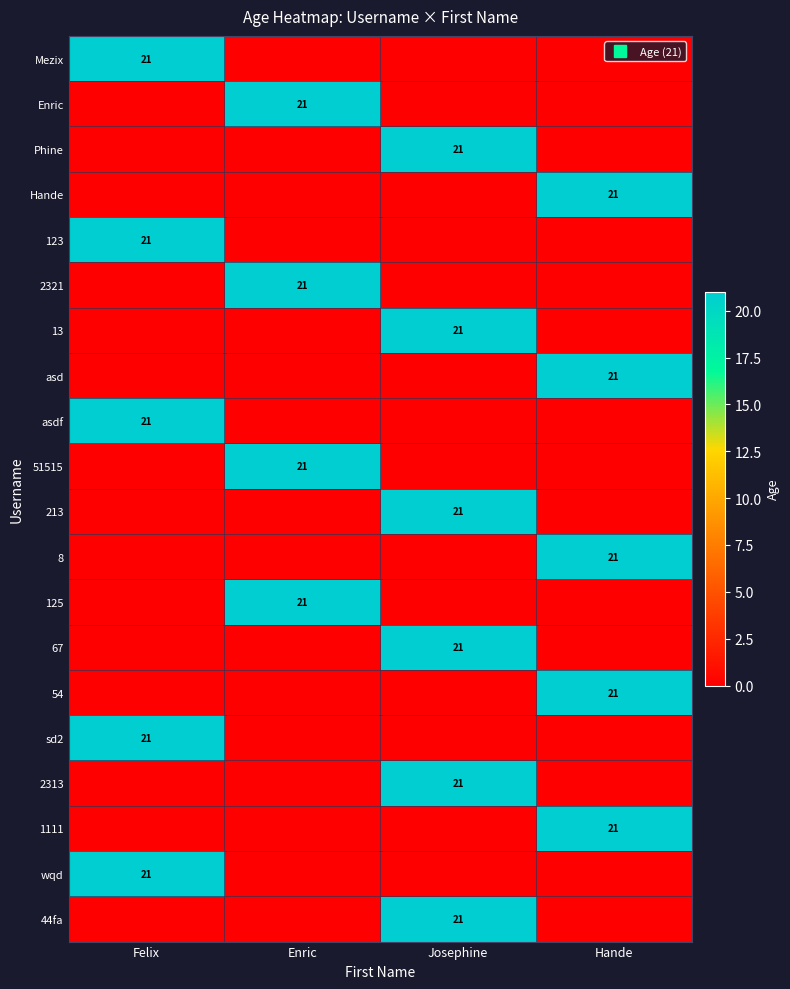

How many distinct data groups are displayed?

20